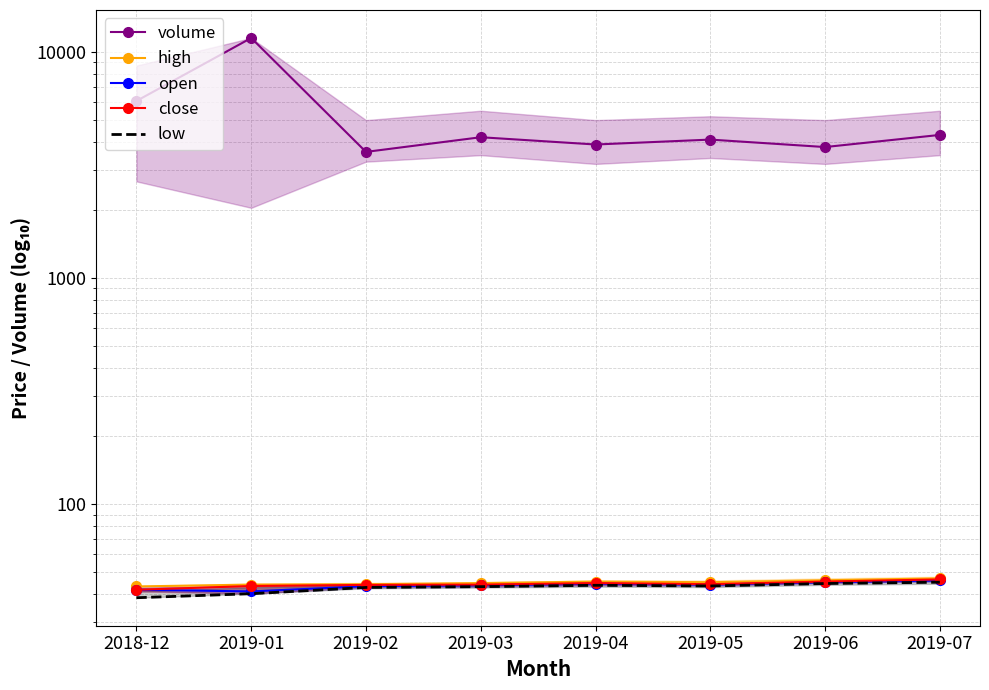

Which series has the largest total across all categories?

volume